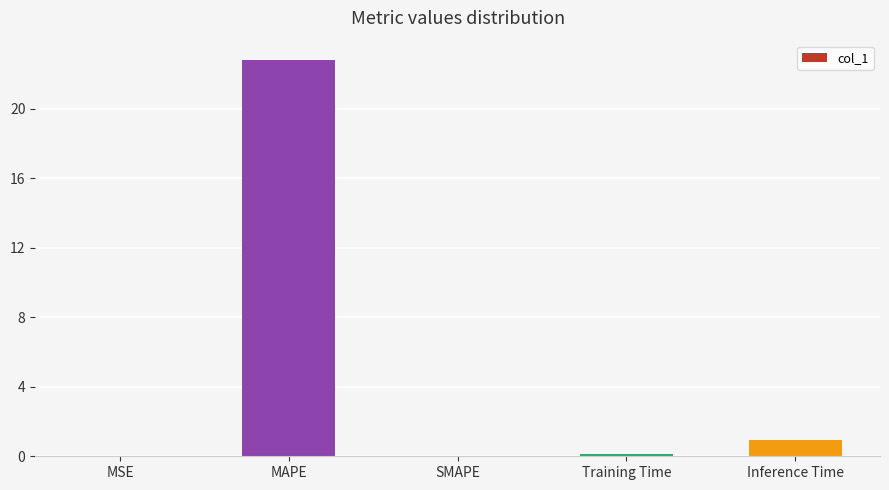

Which has a higher value, Inference Time or MAPE?

MAPE